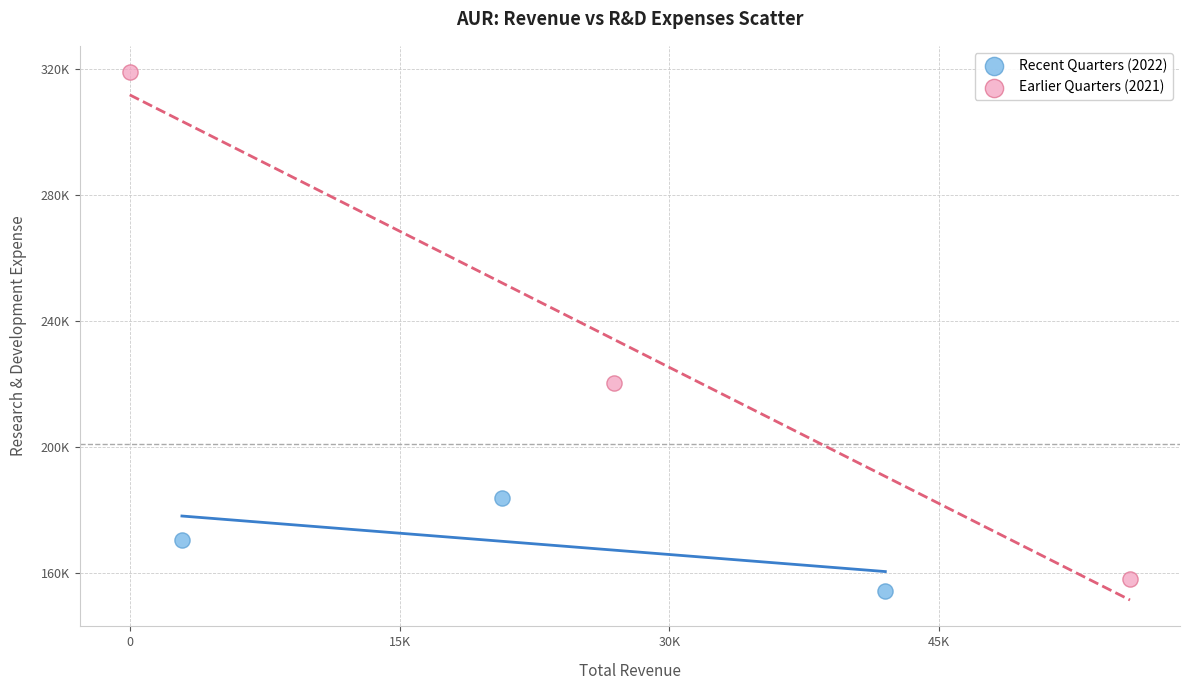

What are all the series names shown in the legend?

Recent Quarters (2022), Earlier Quarters (2021)